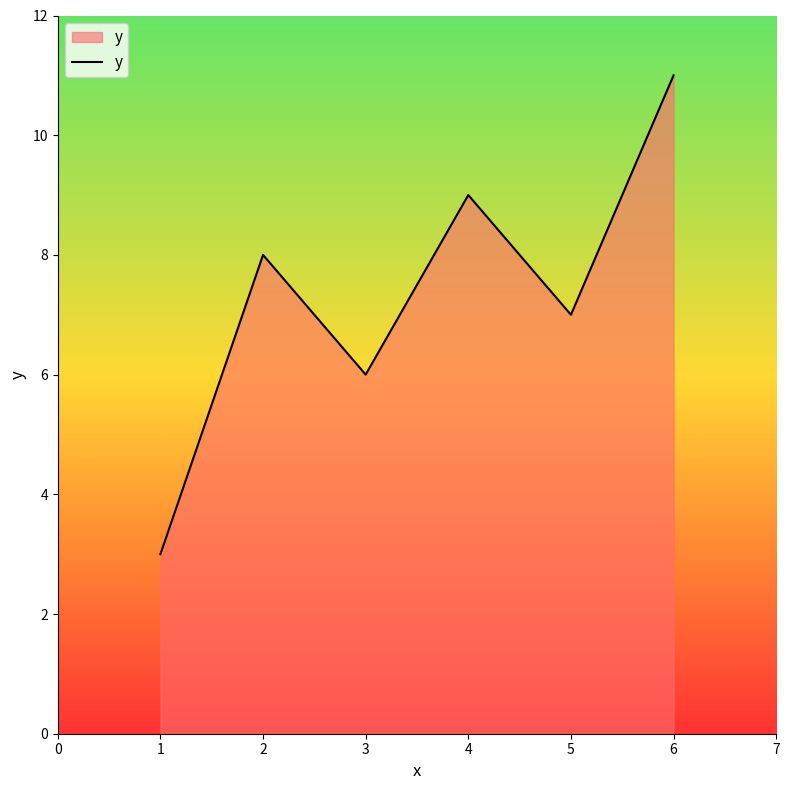

What is the sum of all values?

44